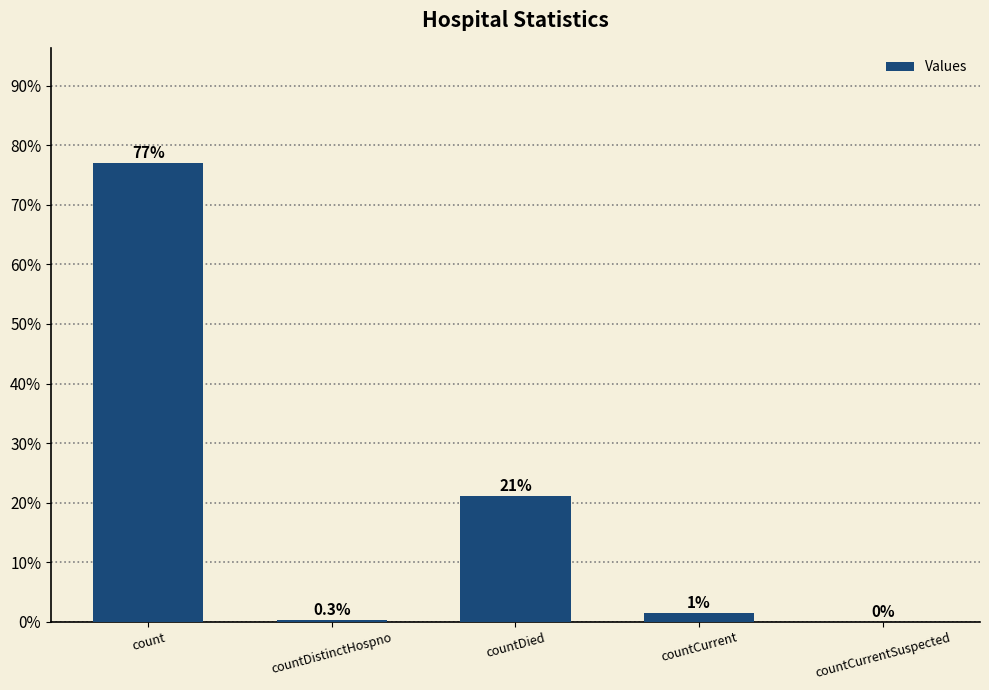

The chart shows a value of 21.1 at countDied. True or false?

True